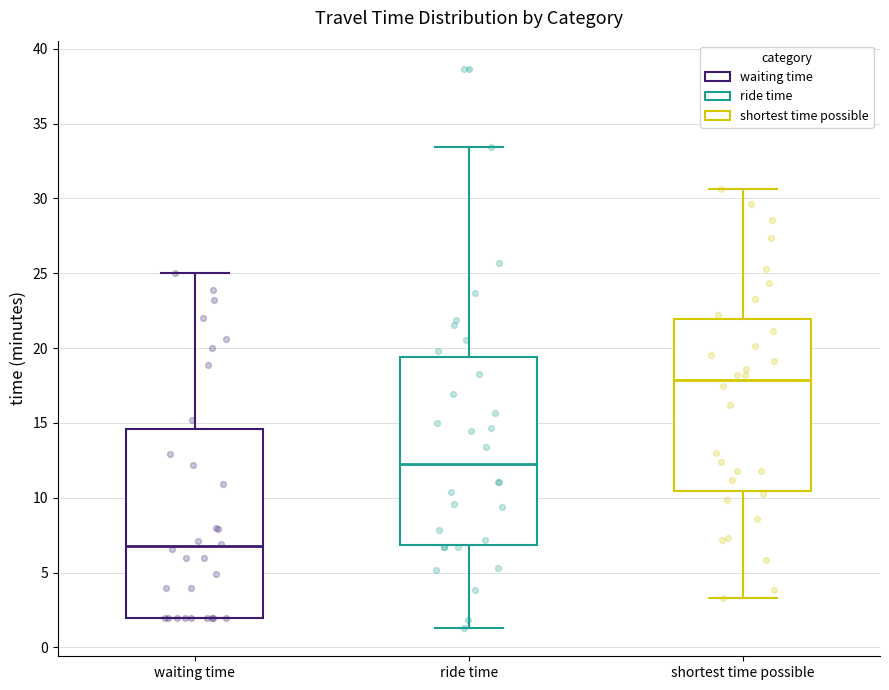

Where does the median line of the box for ride time sit on the y-axis? The values are not printed on the chart, so give them approximately, as read against the axis.

12.5